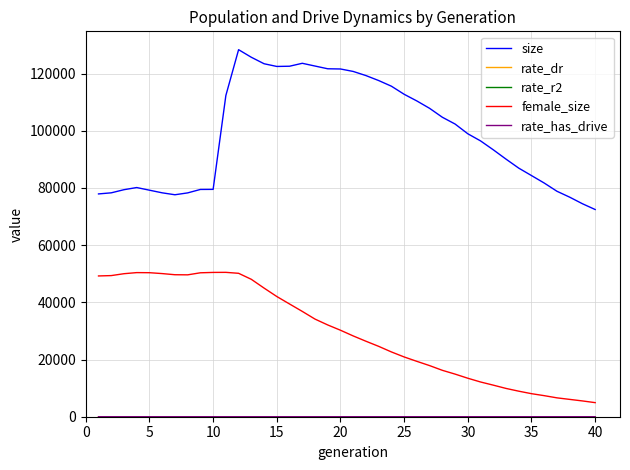

What is the maximum value shown in the chart?

128341.0